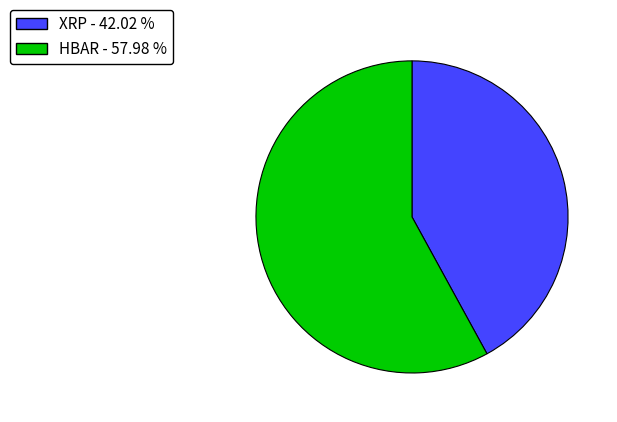

How many slices are in this pie chart?

2